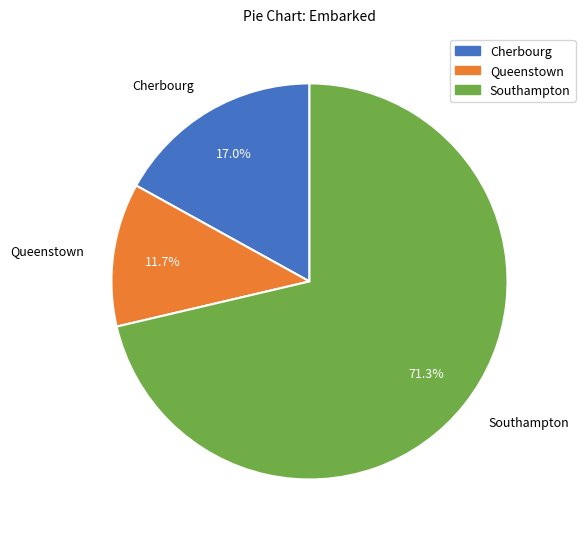

Which slice represents more than half of the pie?

Southampton